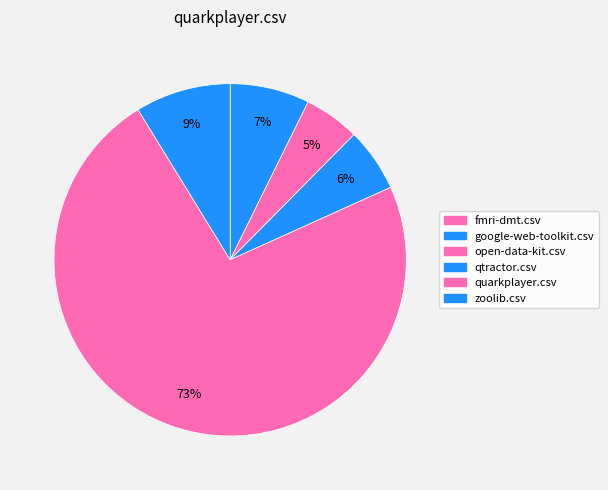

Which has a higher value, fmri-dmt.csv or quarkplayer.csv?

quarkplayer.csv